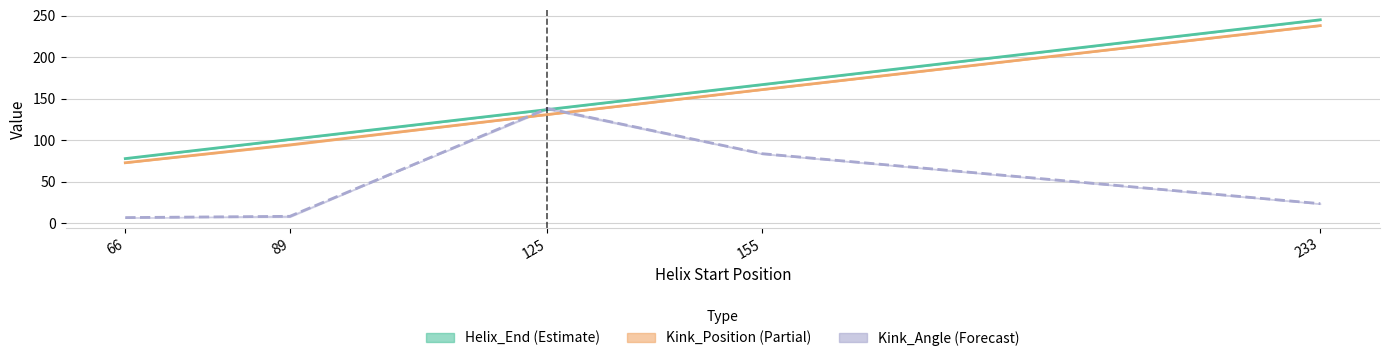

How many times do Kink_Angle (Forecast) and Kink_Position (Partial) cross each other?

2